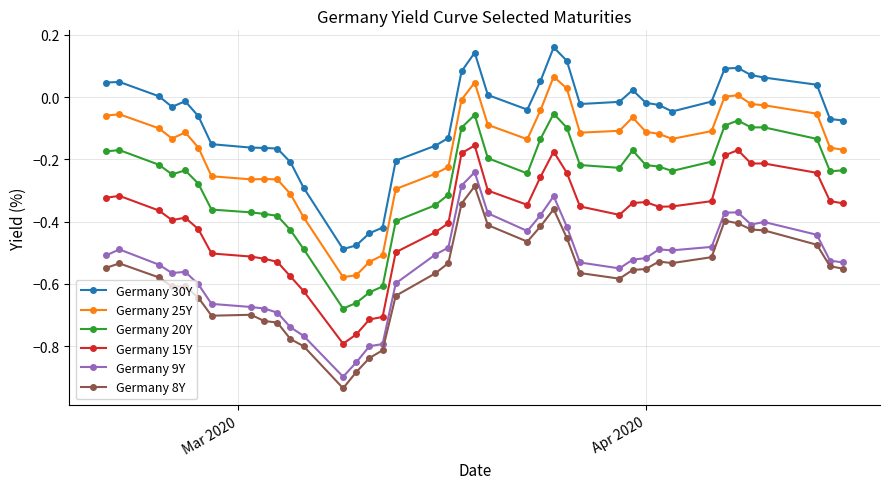

True or false: Germany 30Y and Germany 20Y cross at least once.

False